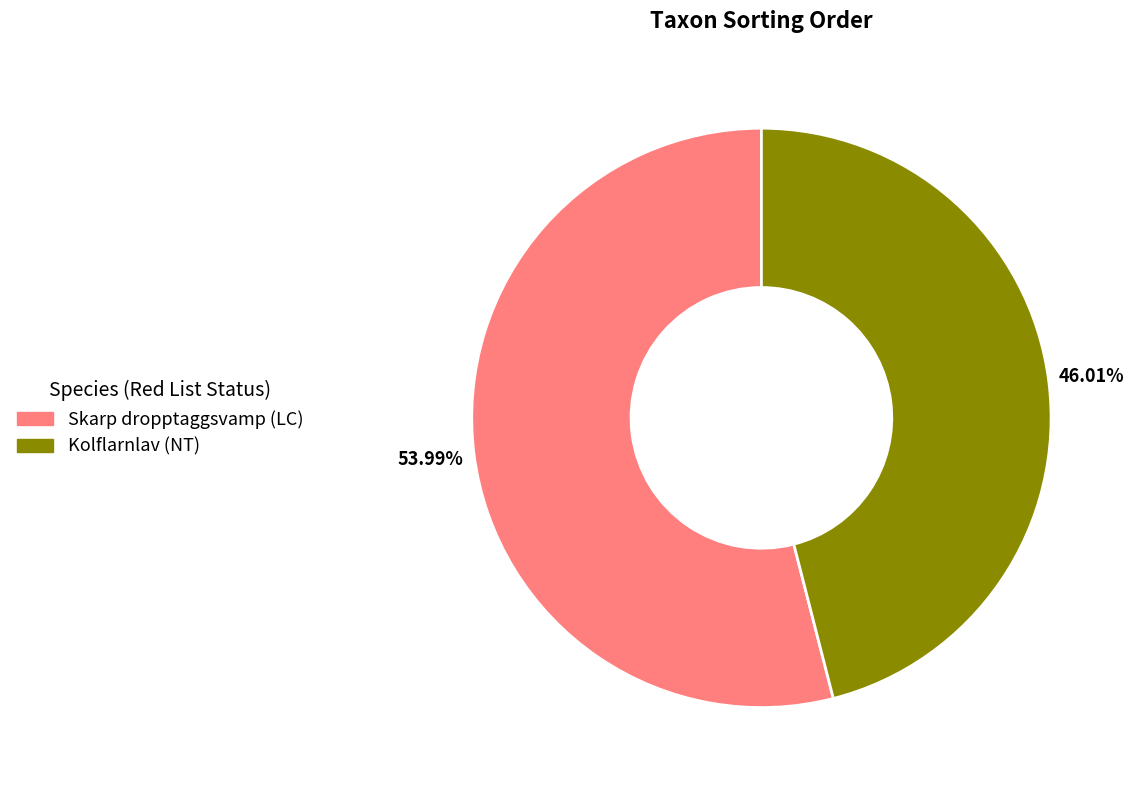

How many segments does this pie chart have?

2